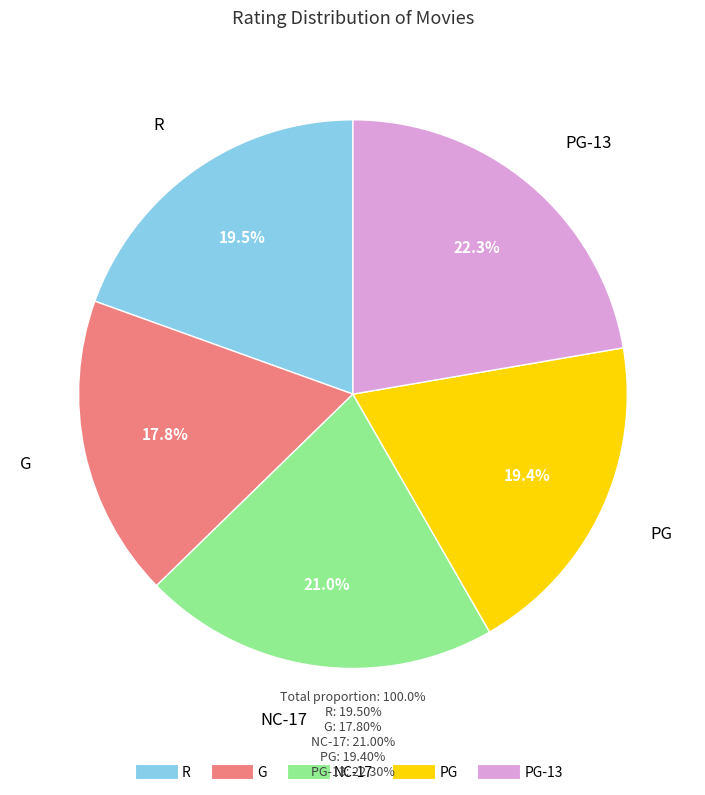

Is there a majority slice in this chart?

No